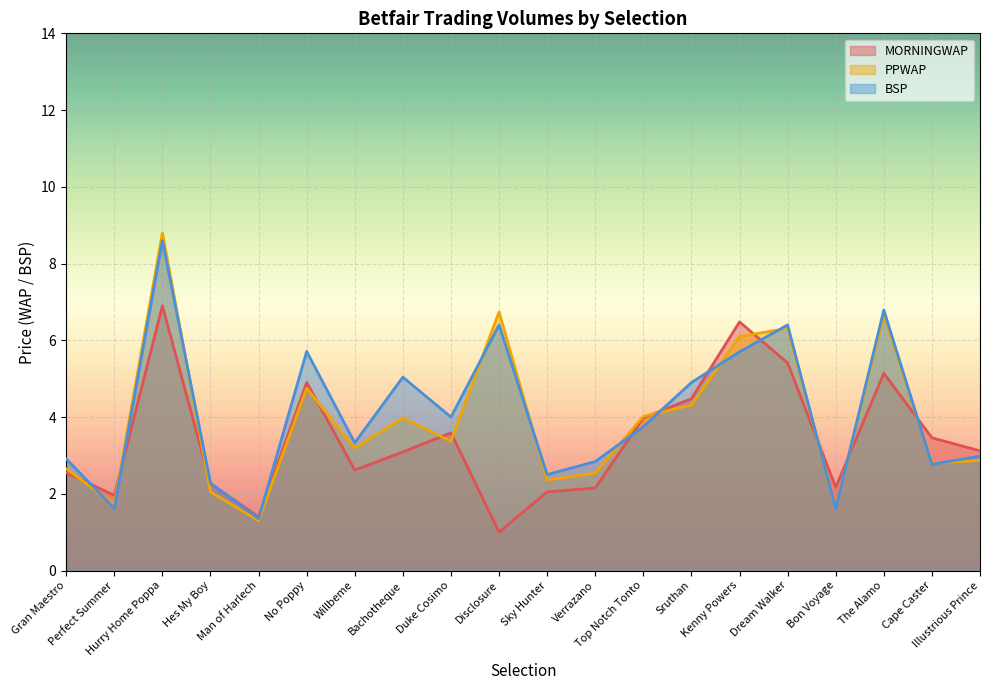

How many intersections are there between MORNINGWAP and BSP?

11